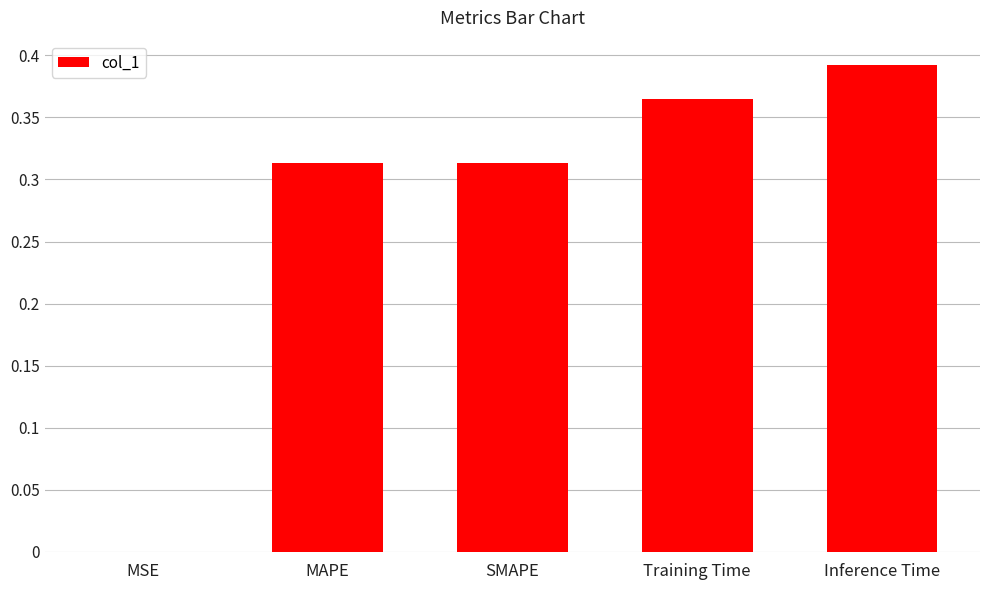

True or false: the data shows 0.6 at Inference Time.

False